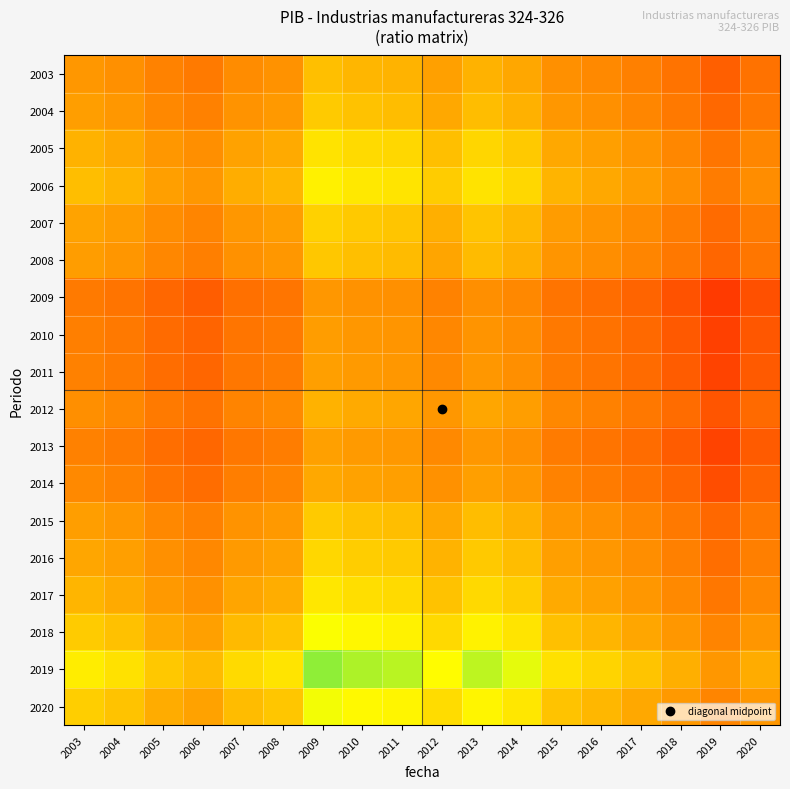

What is the spread (max minus min) of values at 2017?

0.3